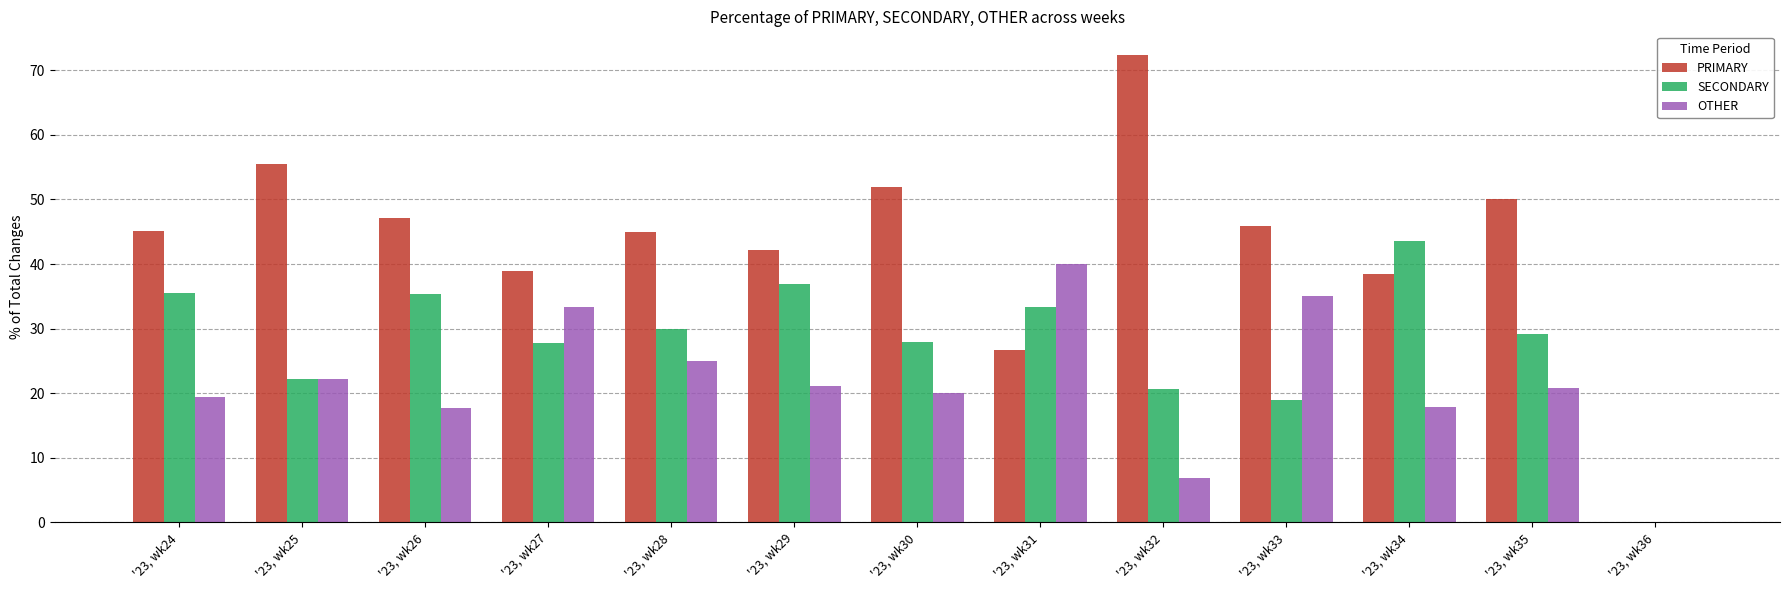

How many groups of bars are there?

13